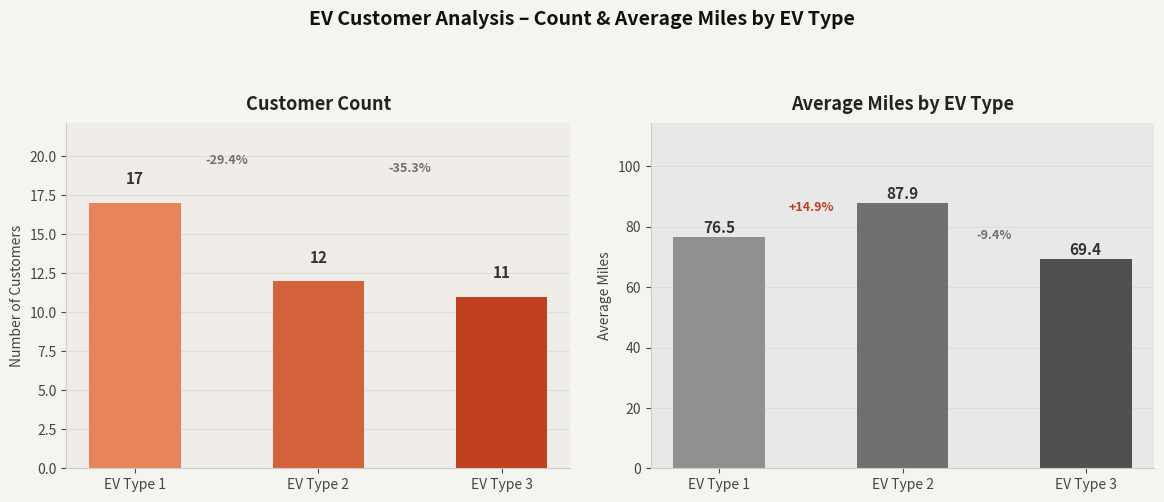

What is the highest value of the Avg Mile series?

87.9